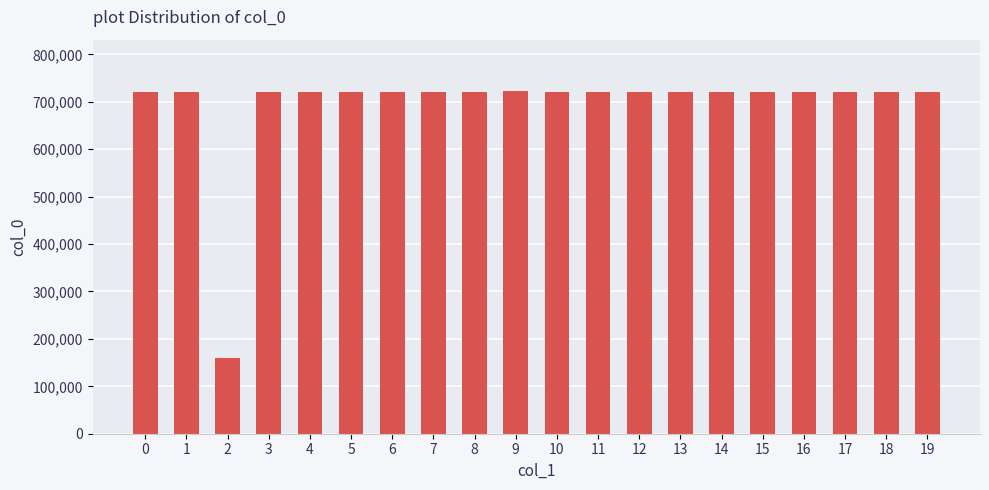

The chart shows a value of 719650 at 16. True or false?

True